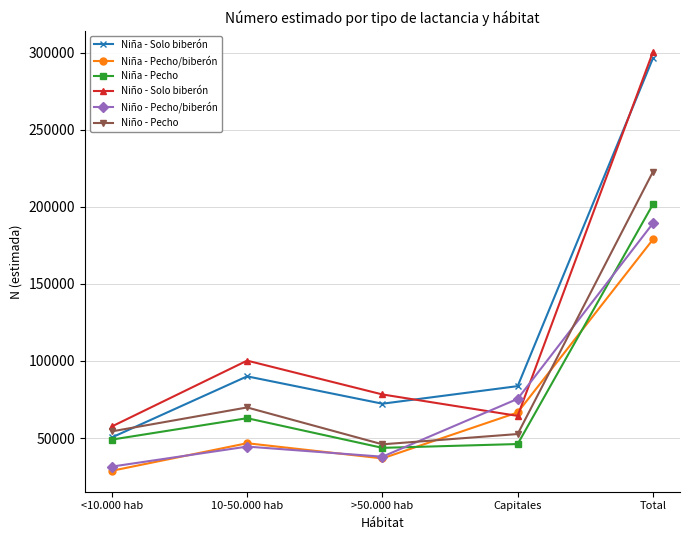

The Niña - Solo biberón series shows 83670 at Capitales. True or false?

True